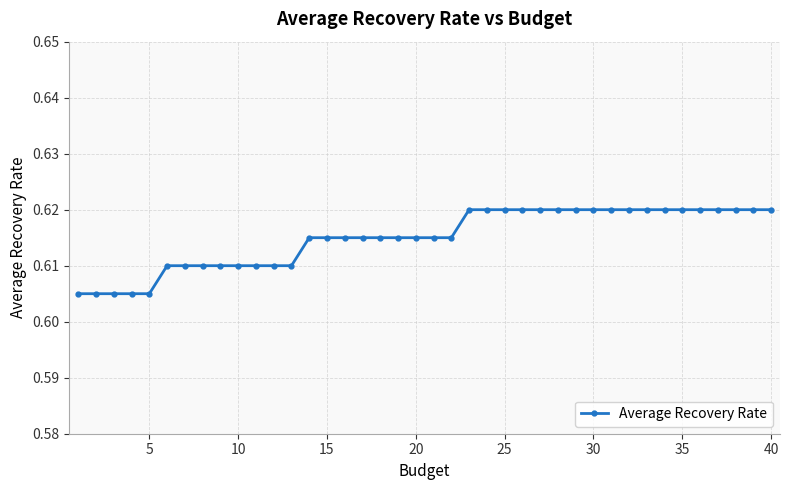

Count the values in the range 0 to 1.

40